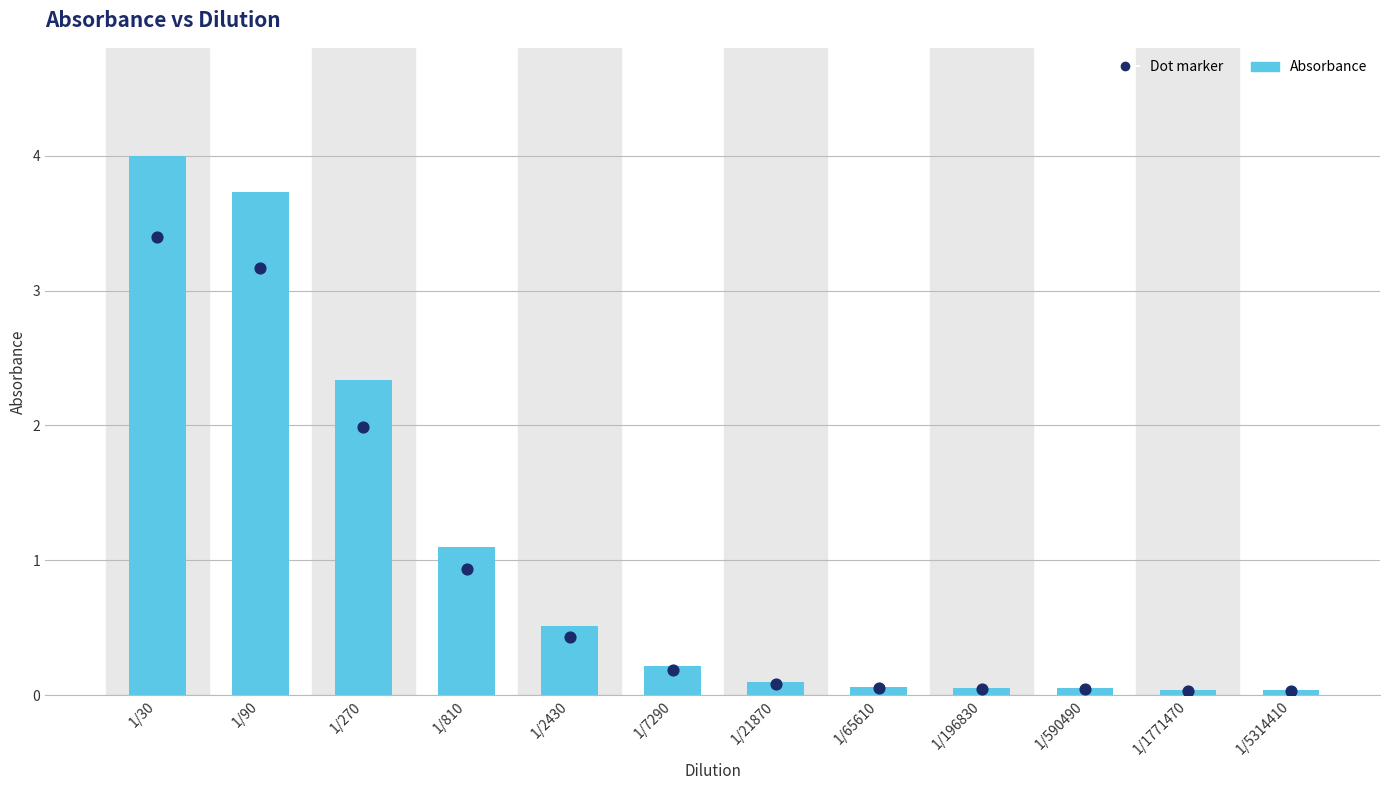

At which category is the sum across all series the highest?

1/30